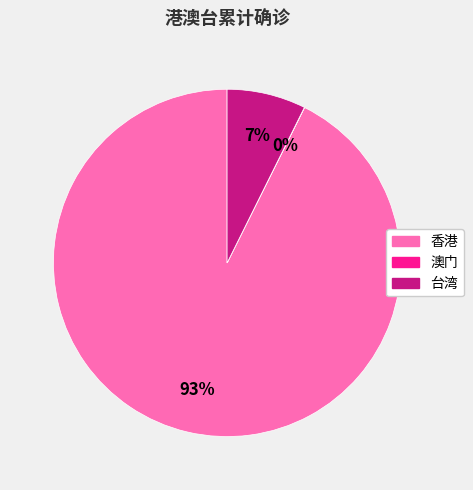

Is it true that 香港 is 82% of the pie?

False